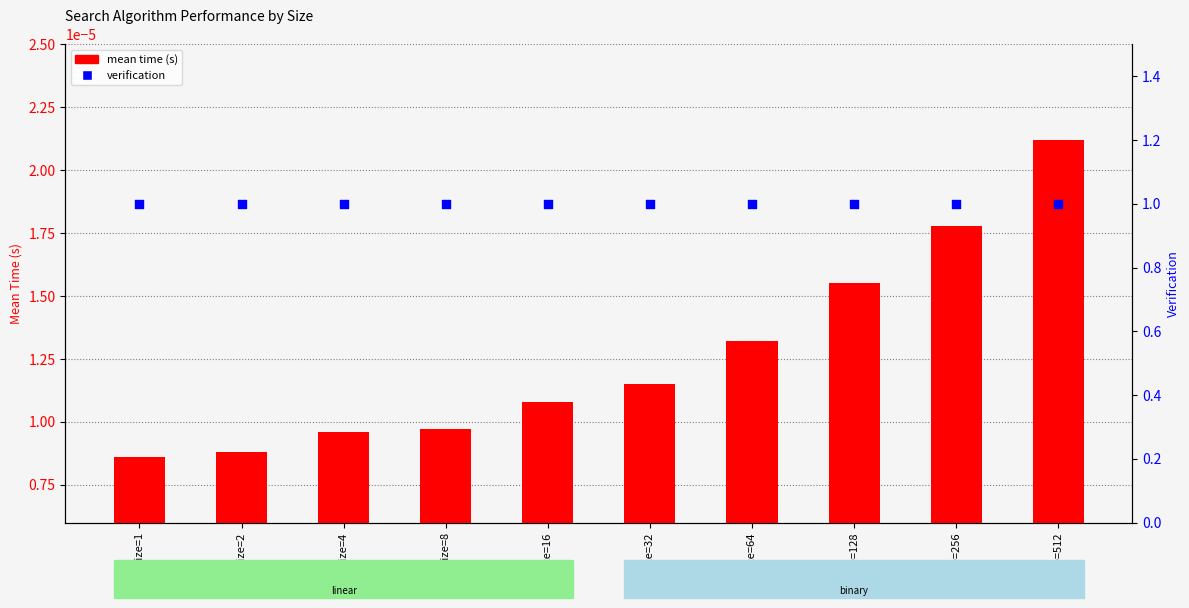

What is the total value across all series at size=4?

1.0